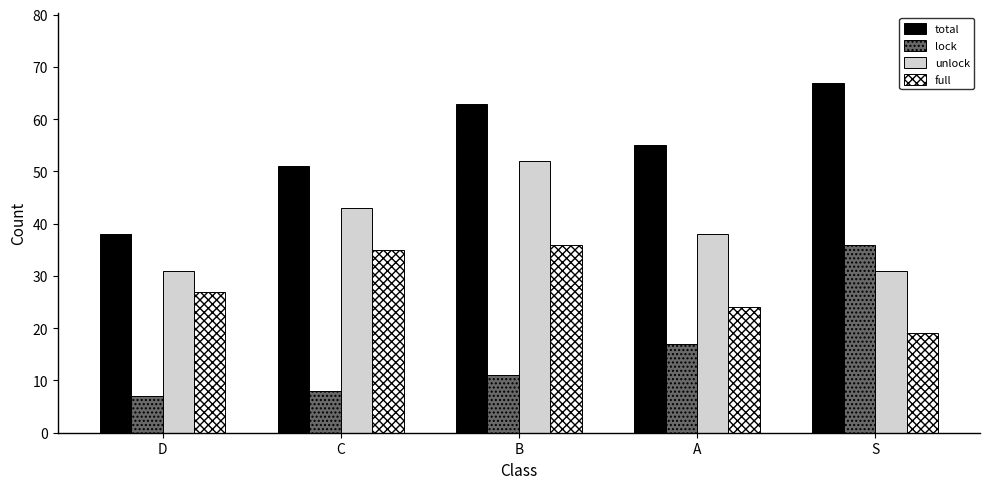

The unlock series shows 75 at C. True or false?

False